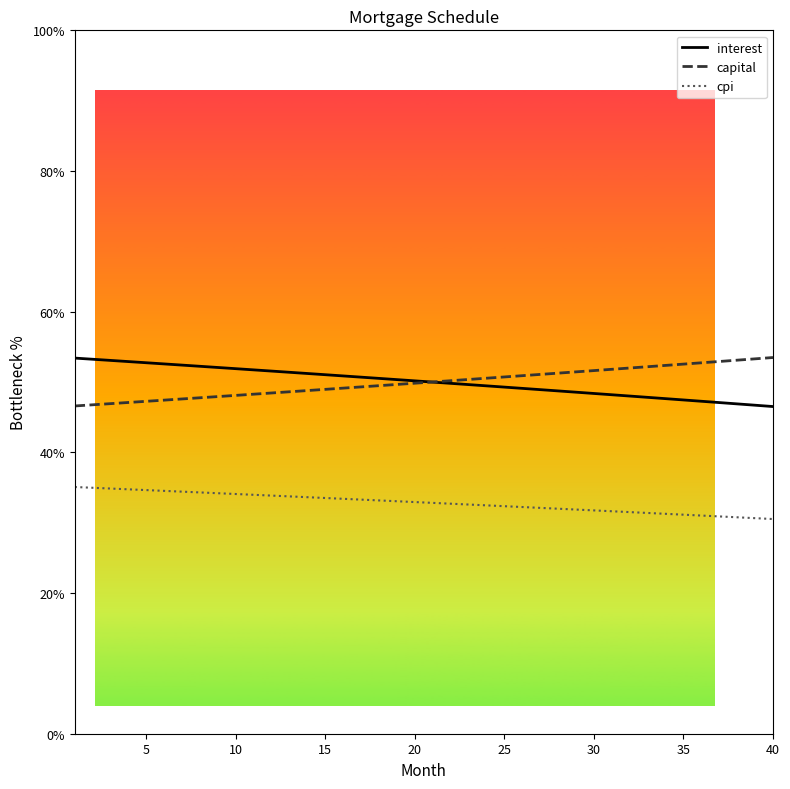

True or false: capital and cpi cross at least once.

False